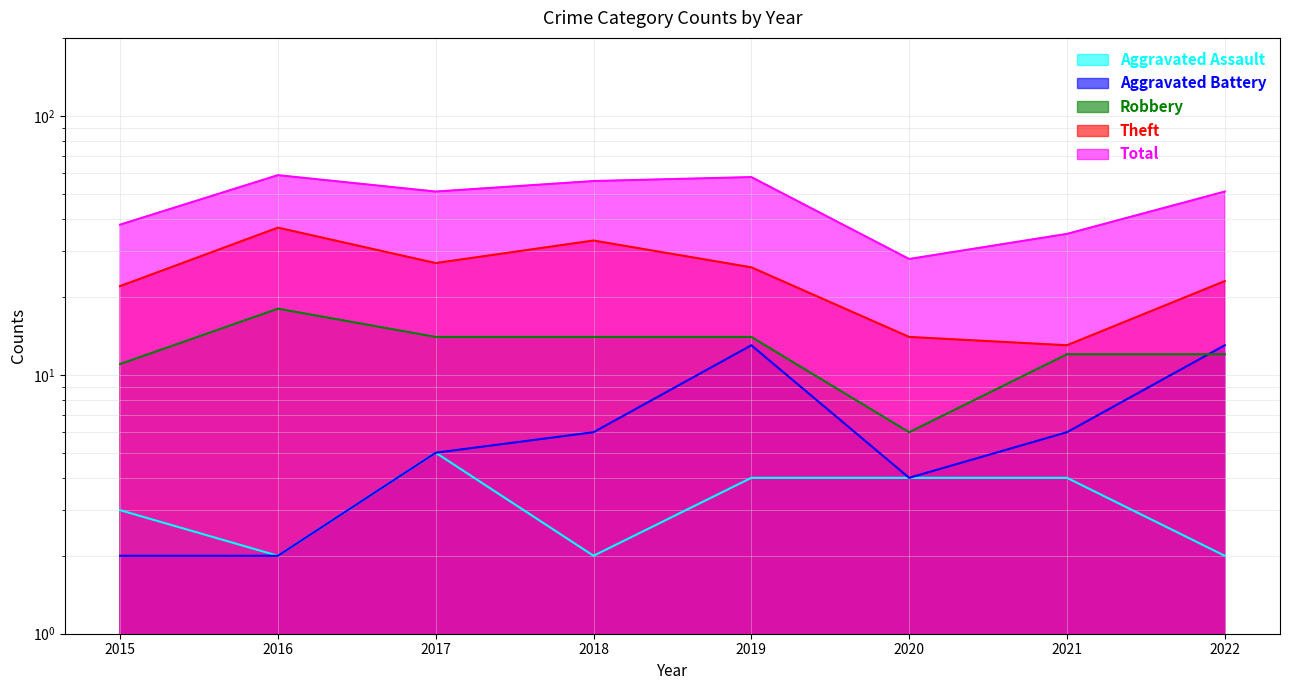

At which category is the sum across all series the highest?

2016